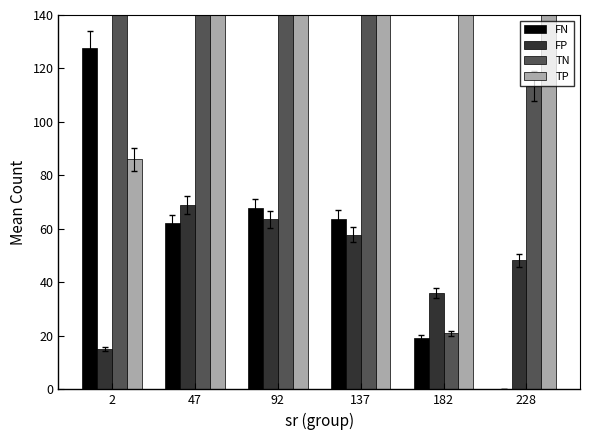

How many values in the FN series exceed 63?

3